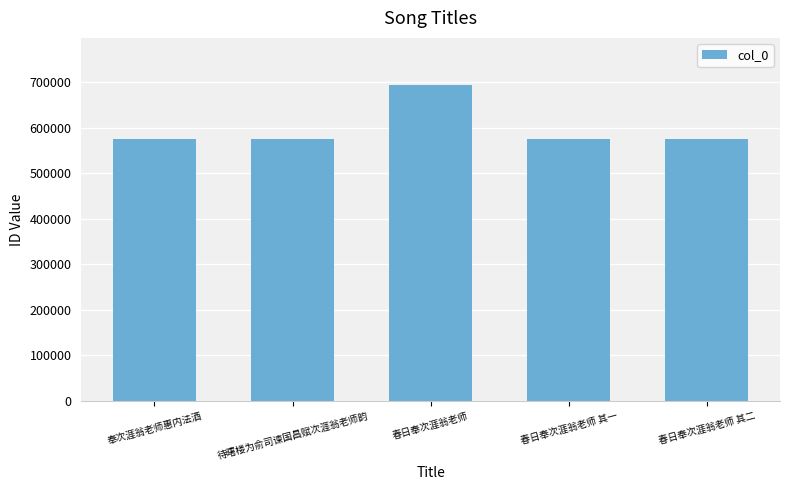

What is the greatest value displayed?

693541